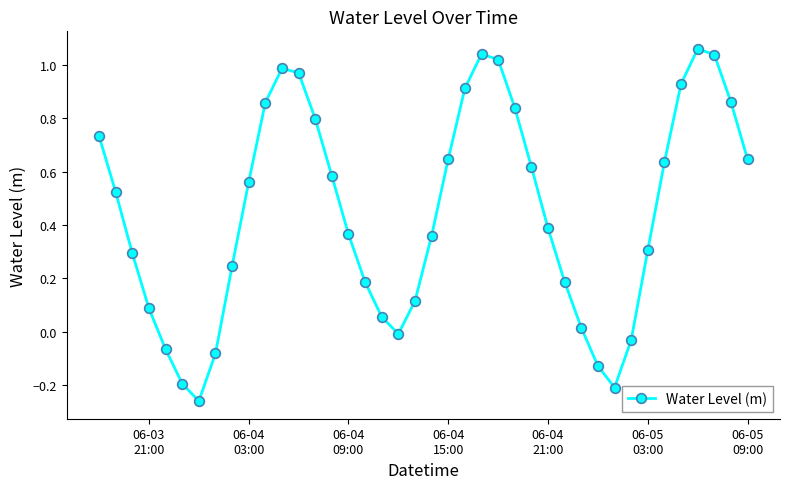

True or false: there are more than 1 points higher than both neighbors.

True